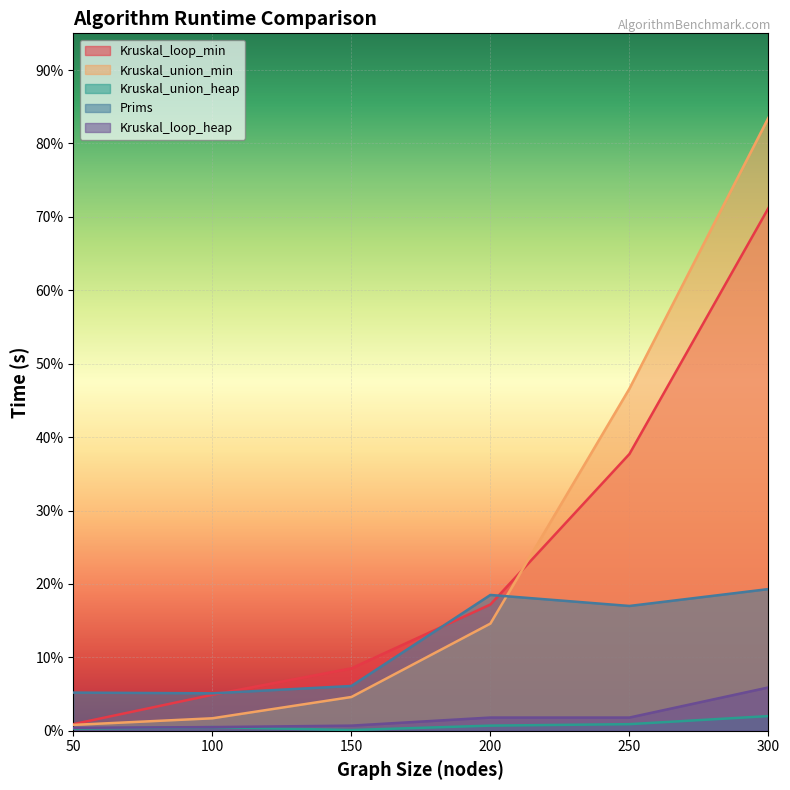

List the series in order of their peak value, highest first.

Kruskal_union_min, Kruskal_loop_min, Prims, Kruskal_loop_heap, Kruskal_union_heap